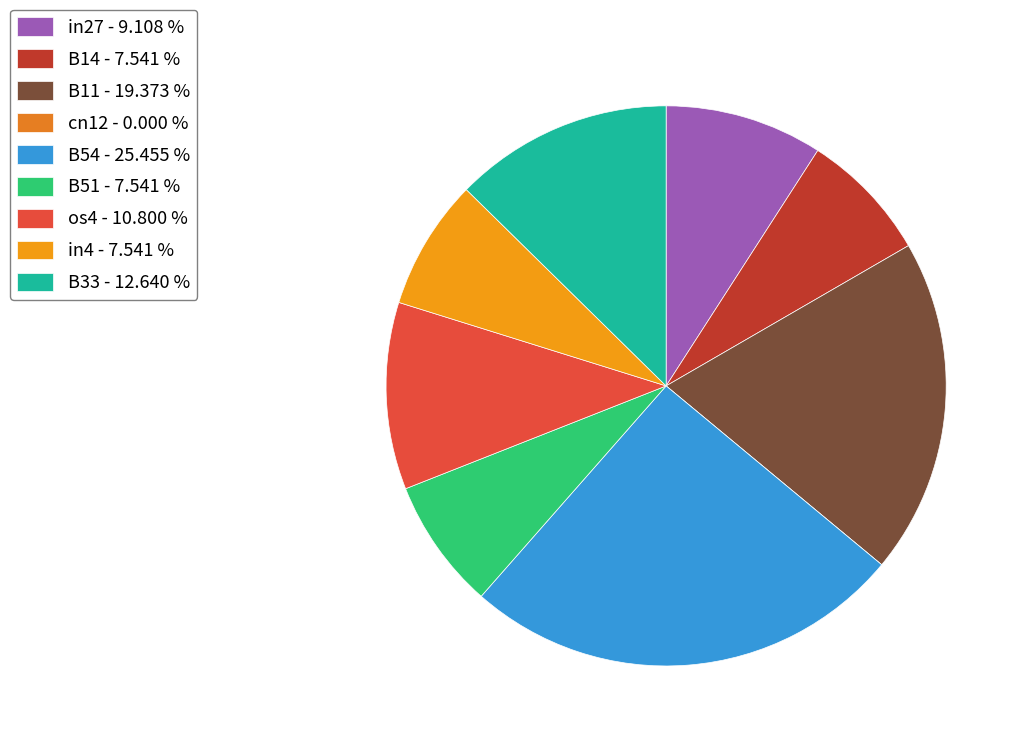

To the nearest percent, what is the difference between the largest and smallest slice percentages?

25%